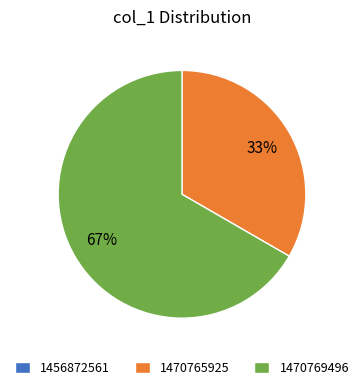

To the nearest percent, what is the difference between the largest and smallest slice percentages?

67%